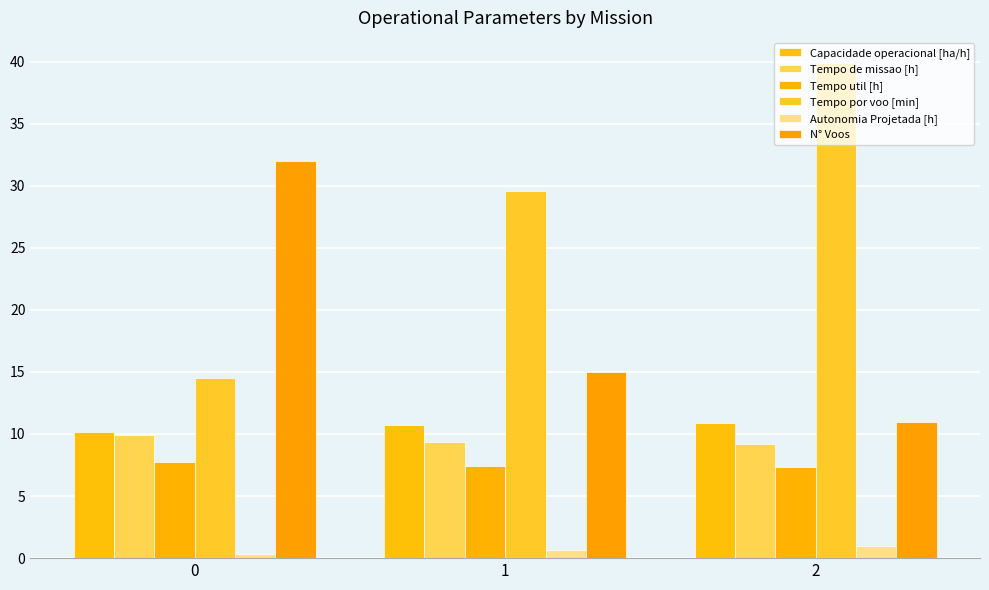

True or false: N° Voos has a value of 14.8 at 0.

False